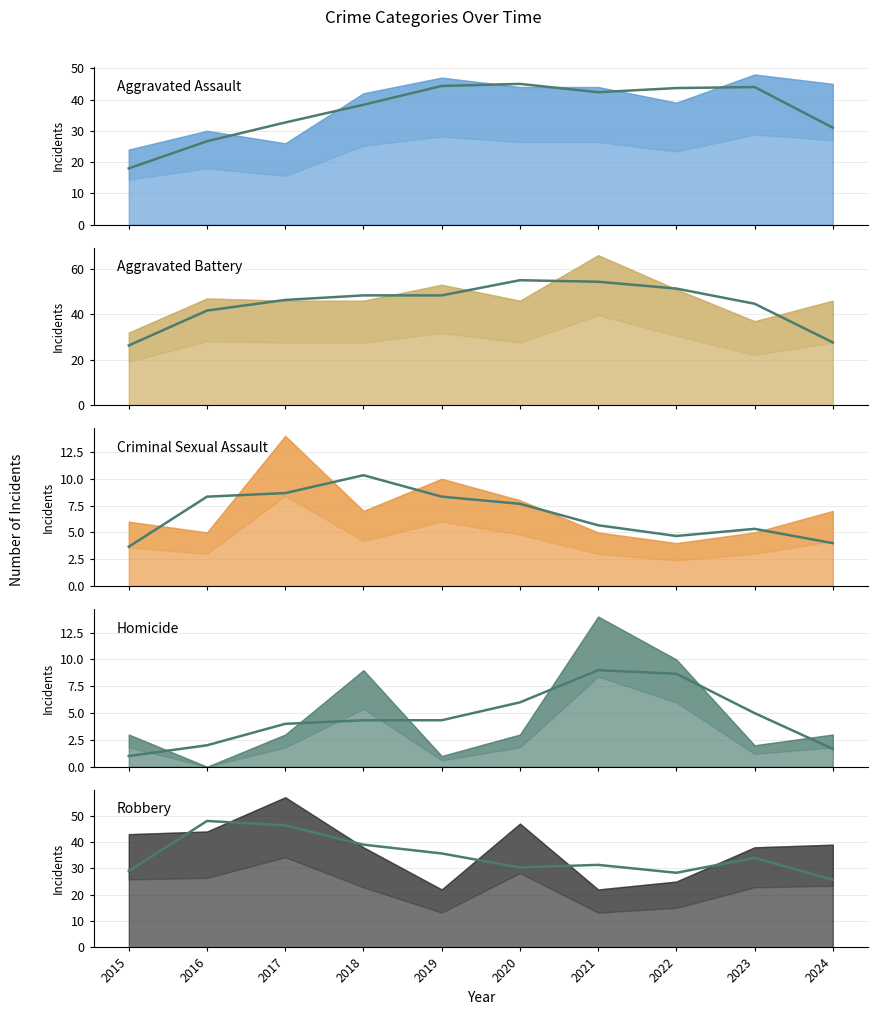

What is the difference between the Robbery (trend) values at 2024 and 2018?

13.3